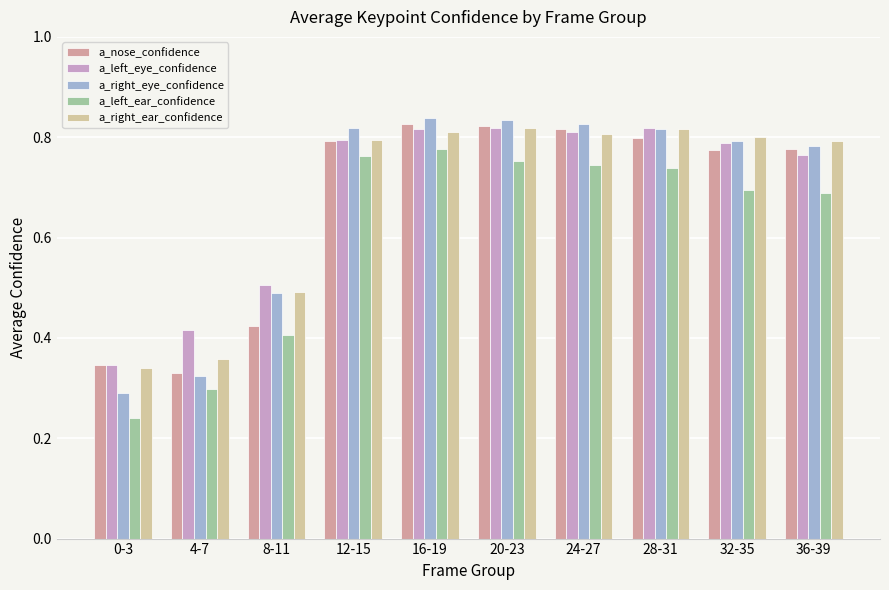

Count the a_right_ear_confidence values in the range 0 to 1.

10